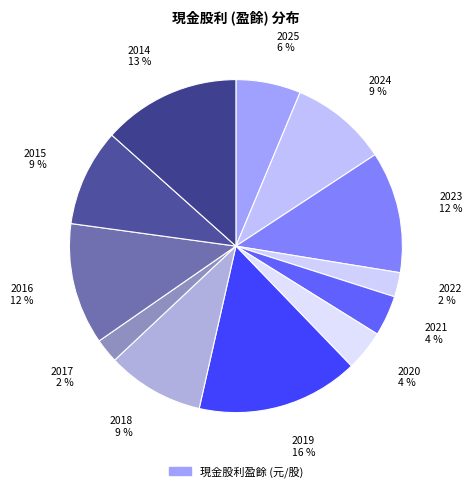

Count the number of slices in the pie.

12